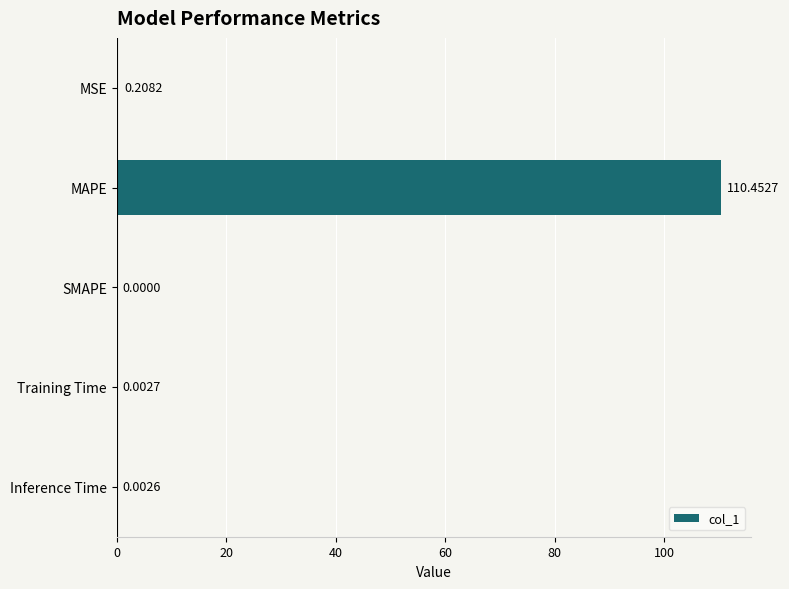

What is the sum of the values at MAPE and Training Time?

110.5